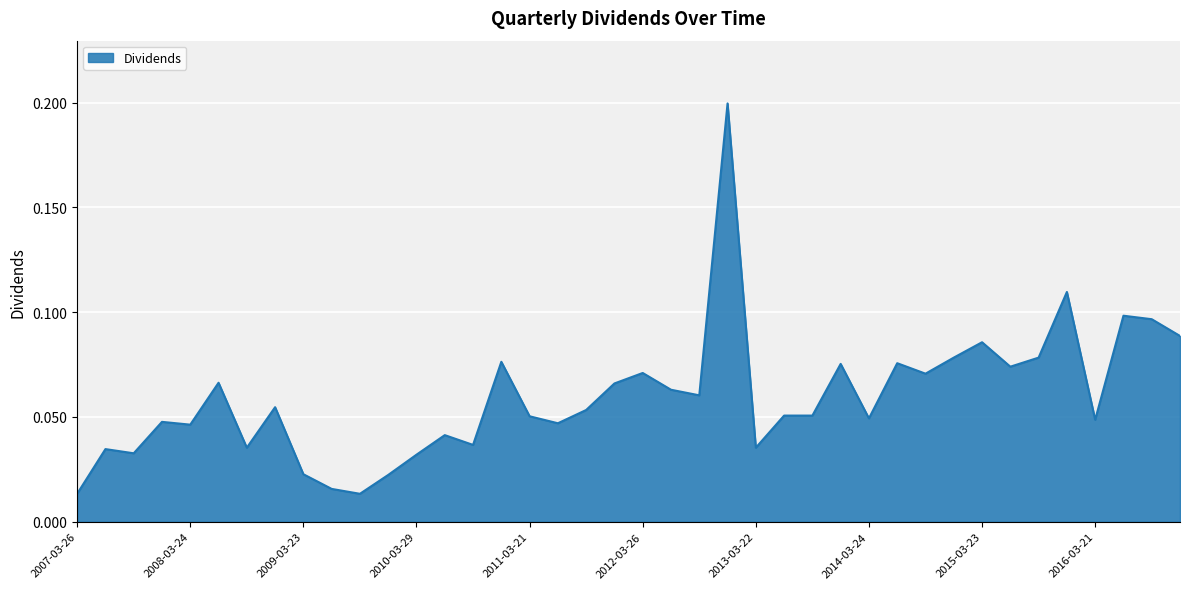

List the labels in order of value, largest first.

2012-12-24, 2015-12-21, 2016-06-20, 2016-09-26, 2016-12-23, 2015-03-23, 2014-12-19, 2015-09-21, 2010-12-22, 2014-06-23, 2013-12-24, 2015-06-22, 2012-03-26, 2014-09-22, 2008-06-23, 2011-12-21, 2012-06-25, 2012-09-24, 2008-12-22, 2011-09-26, 2013-06-24, 2013-09-23, 2011-03-21, 2014-03-24, 2016-03-21, 2007-12-17, 2011-06-22, 2008-03-24, 2010-06-28, 2010-09-20, 2008-09-22, 2013-03-22, 2007-06-25, 2007-09-24, 2010-03-29, 2009-03-23, 2009-12-21, 2009-06-22, 2007-03-26, 2009-09-21